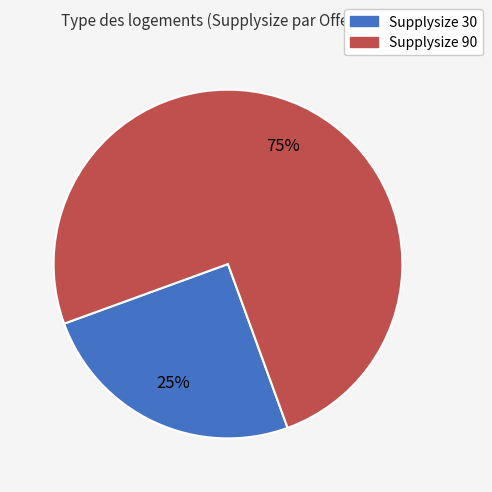

Is there any slice that represents more than half of the pie?

Yes